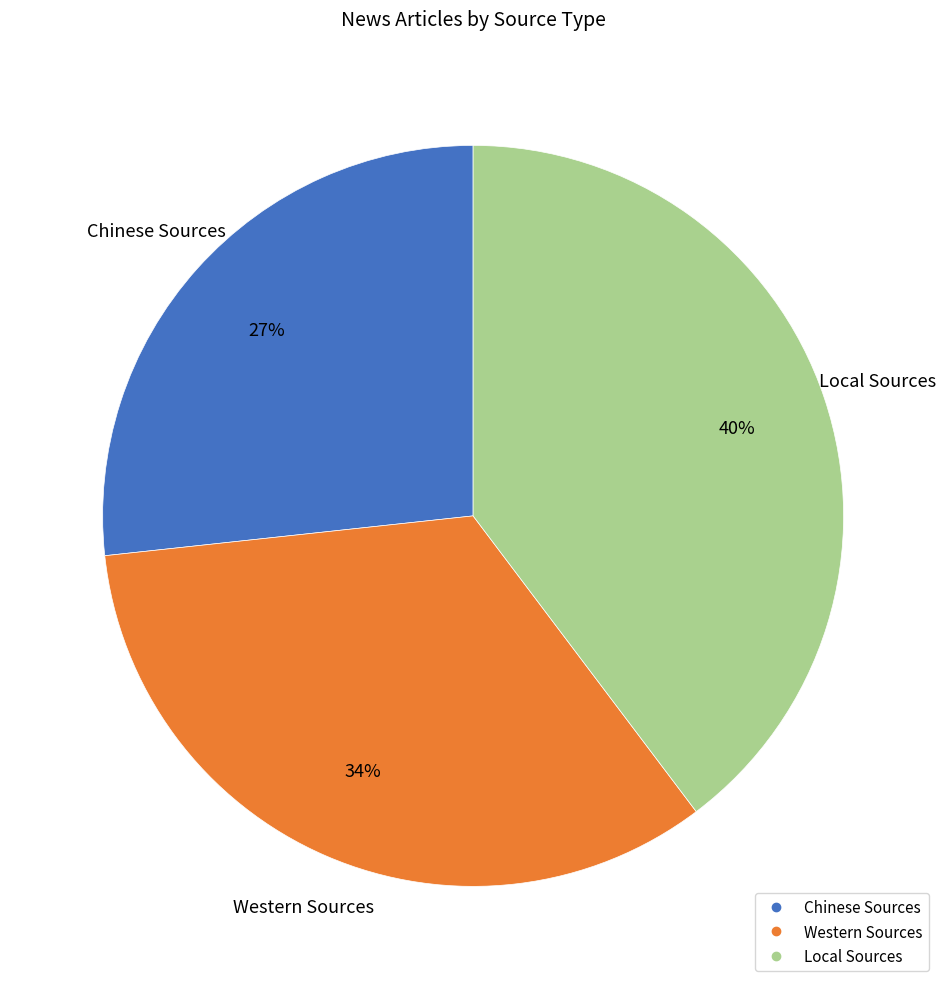

Which category has the smallest portion of the pie?

Chinese Sources